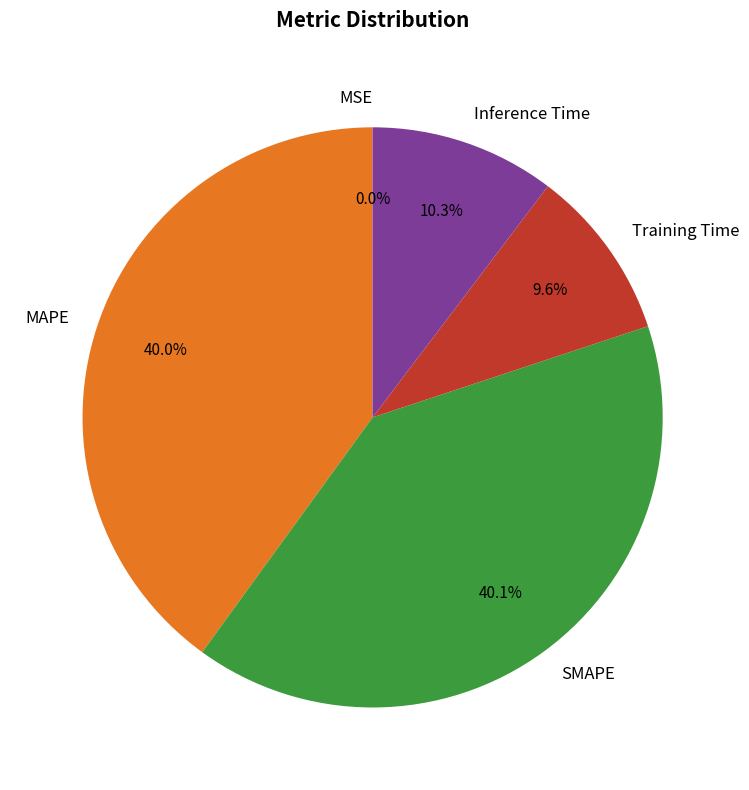

Is Training Time the majority of the pie?

No